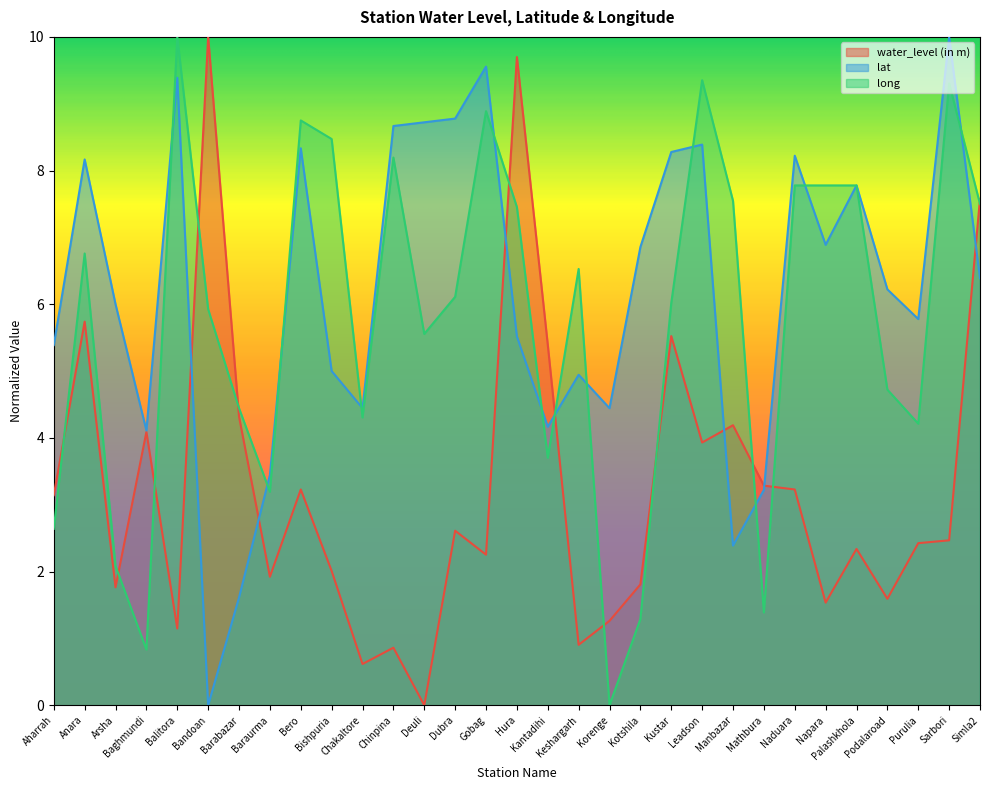

How many lines are shown in the chart?

3